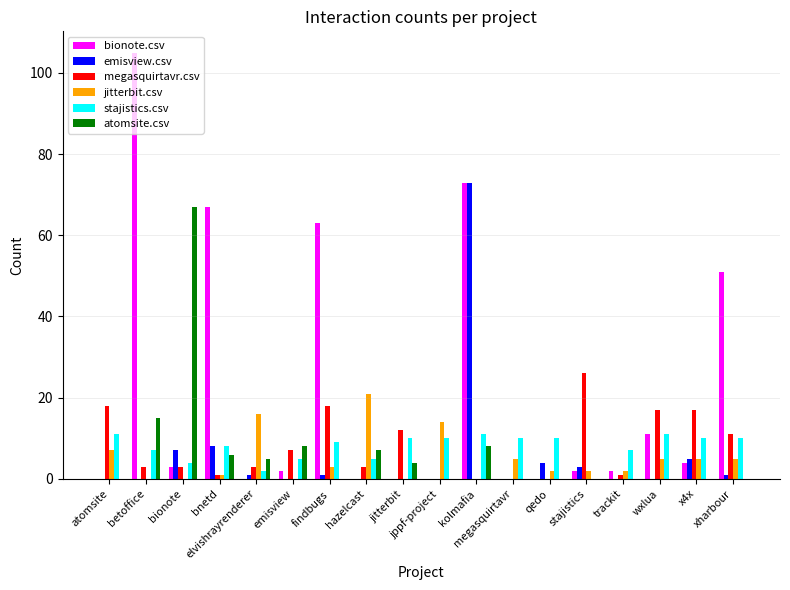

What is the greatest value displayed?

105